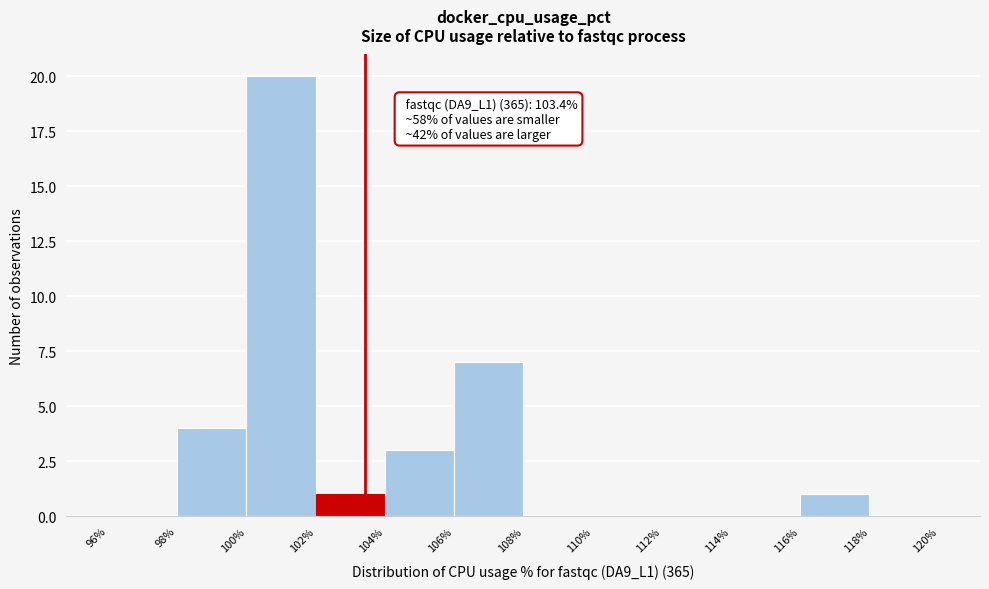

Which range on the x-axis has the tallest bar?

100% to 102%